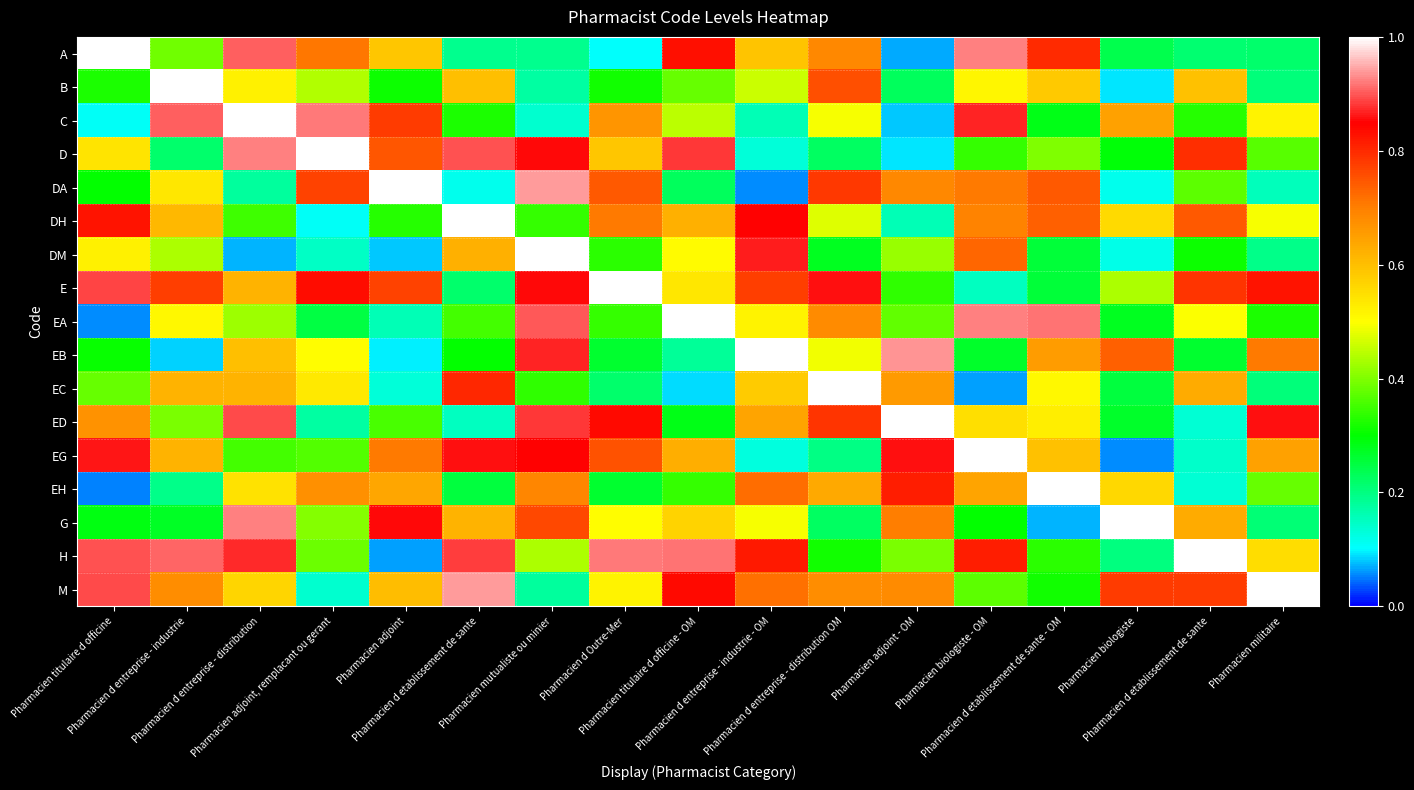

At how many categories does at least one series exceed 0?

17